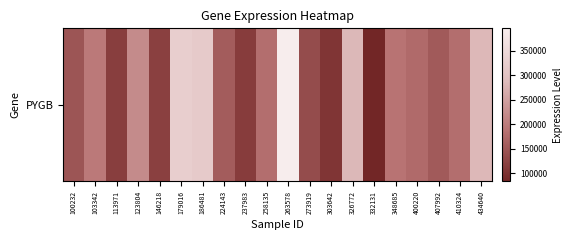

Is it true that the value at 263578 is 582634?

False